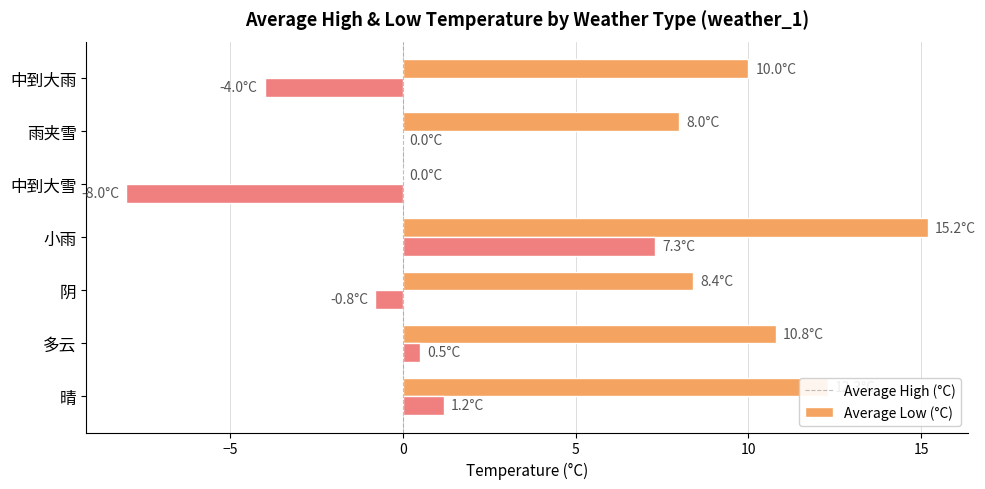

How many series are shown in this chart?

2